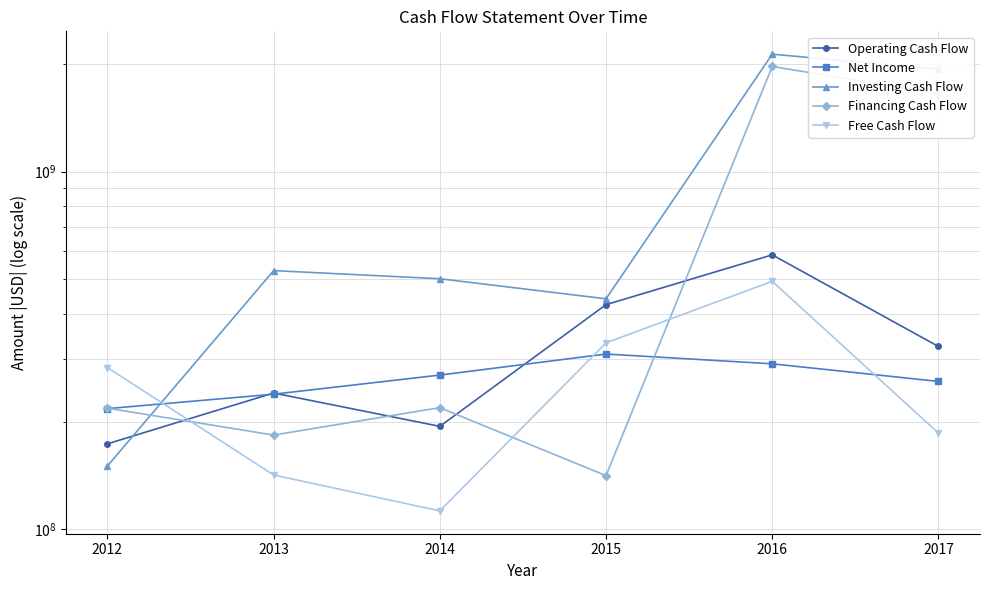

Reading right to left, transcribe all the data shown in this chart.

Operating Cash Flow: 2017=324474000	2016=585001000	2015=424701000	2014=194098000	2013=240546000	2012=173475000
Net Income: 2017=259165000	2016=290217000	2015=309115000	2014=269952000	2013=238713000	2012=217566000
Investing Cash Flow: 2017=1929879000	2016=2127248000	2015=440921000	2014=501670000	2013=528567000	2012=150433000
Financing Cash Flow: 2017=1649105000	2016=1965487000	2015=141375000	2014=218896000	2013=183522000	2012=218186000
Free Cash Flow: 2017=185861000	2016=493410000	2015=332151000	2014=112687000	2013=141956000	2012=283351000